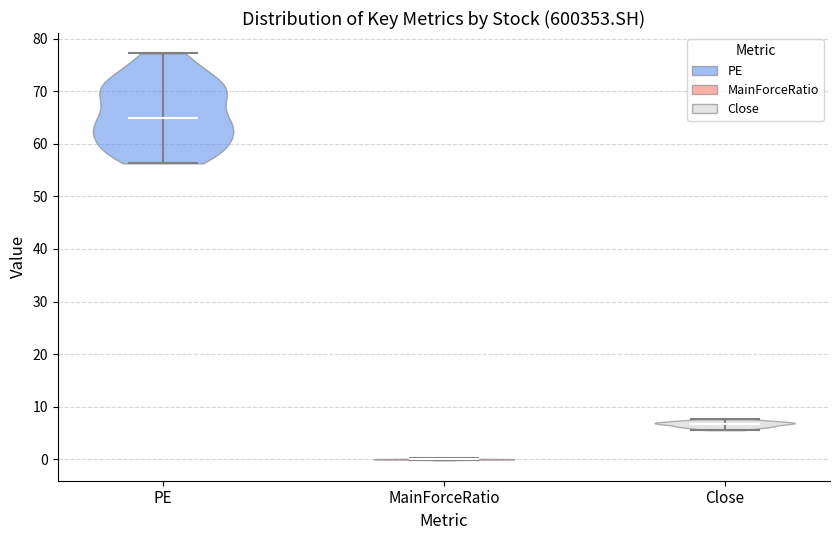

Reading left to right, read every violin against the y-axis: where its median line is, and the lowest and highest points it reaches. The values are not printed on the chart, so give them approximately, as read against the axis.

PE: median line 65, lowest point 56, highest point 77
MainForceRatio: median line 0, lowest point 0, highest point 0
Close: median line 7, lowest point 6, highest point 8